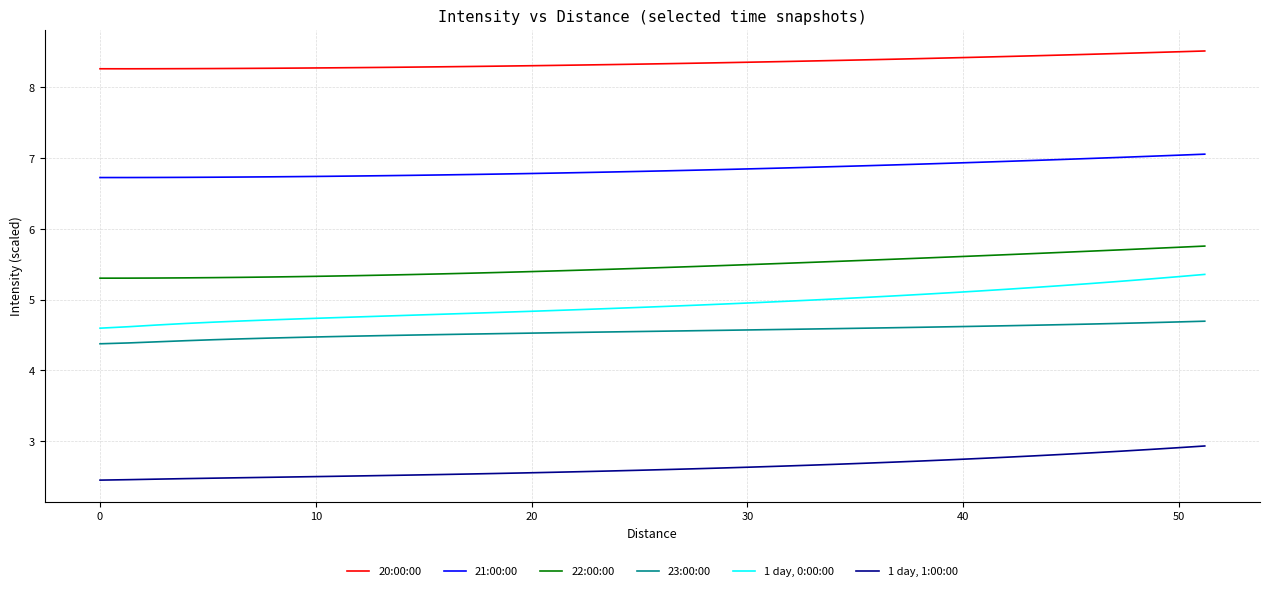

Which series has the largest total across all categories?

20:00:00